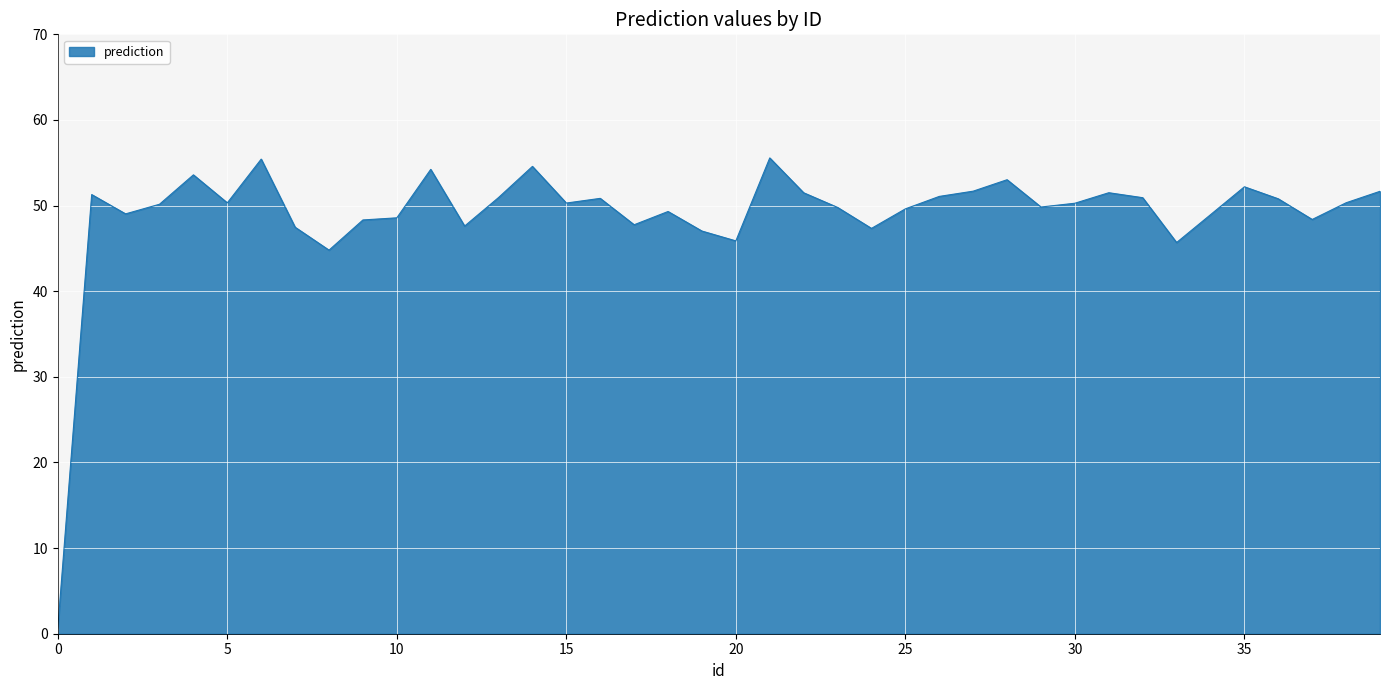

What is the maximum value shown in the chart?

55.6